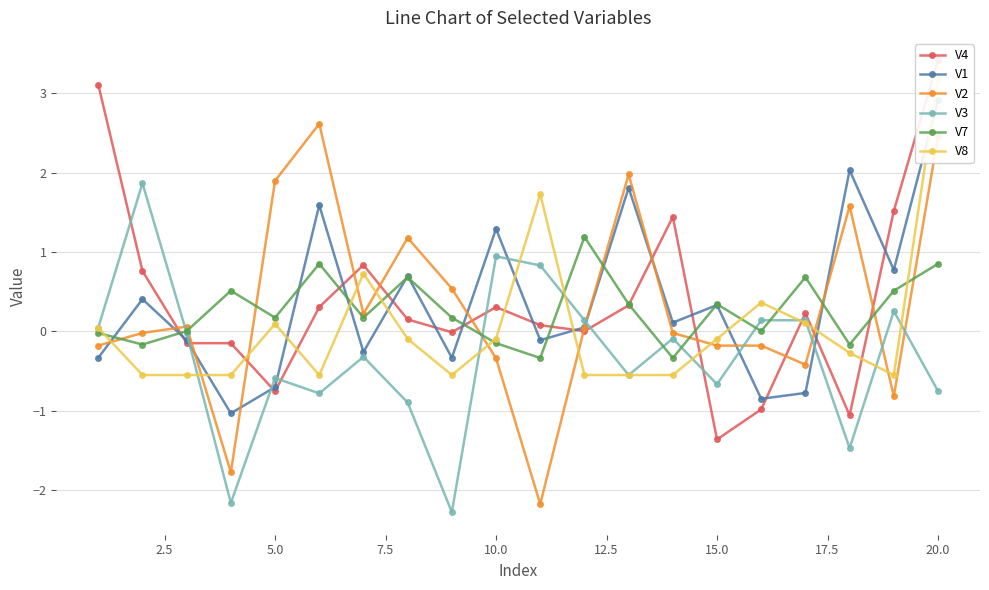

What is the lowest value of the V3 series?

-2.3